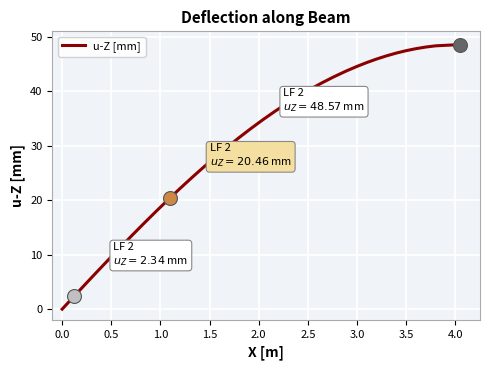

What is the maximum value shown in the chart?

48.6